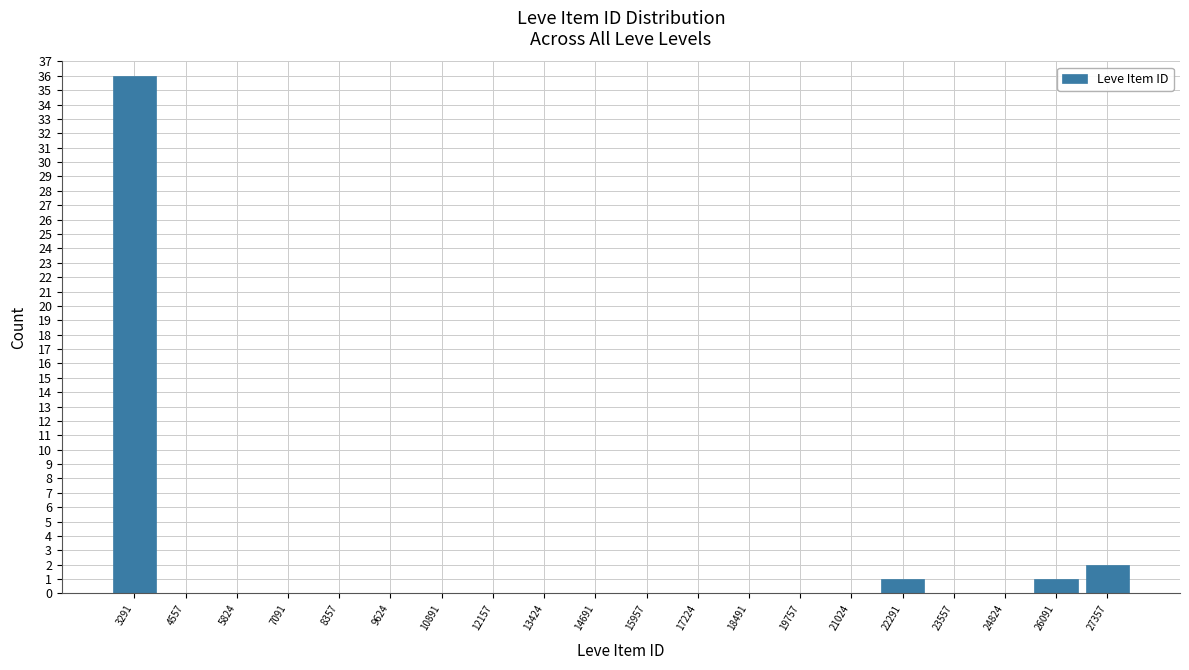

Which range on the x-axis has the tallest bar?

2600 to 4000